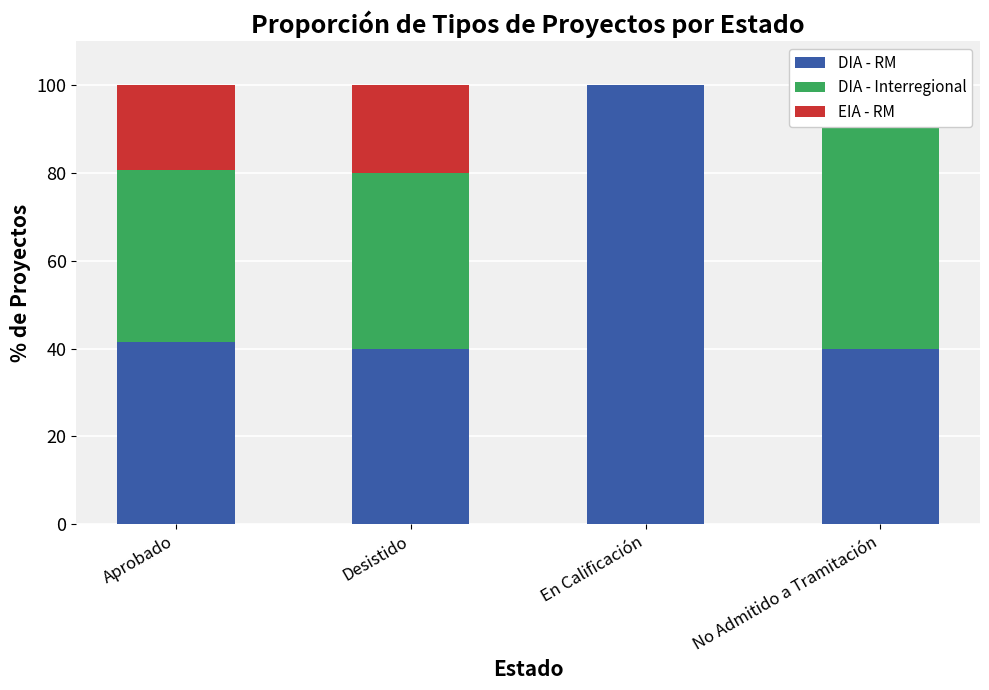

What is the sum of all DIA - RM values?

221.6